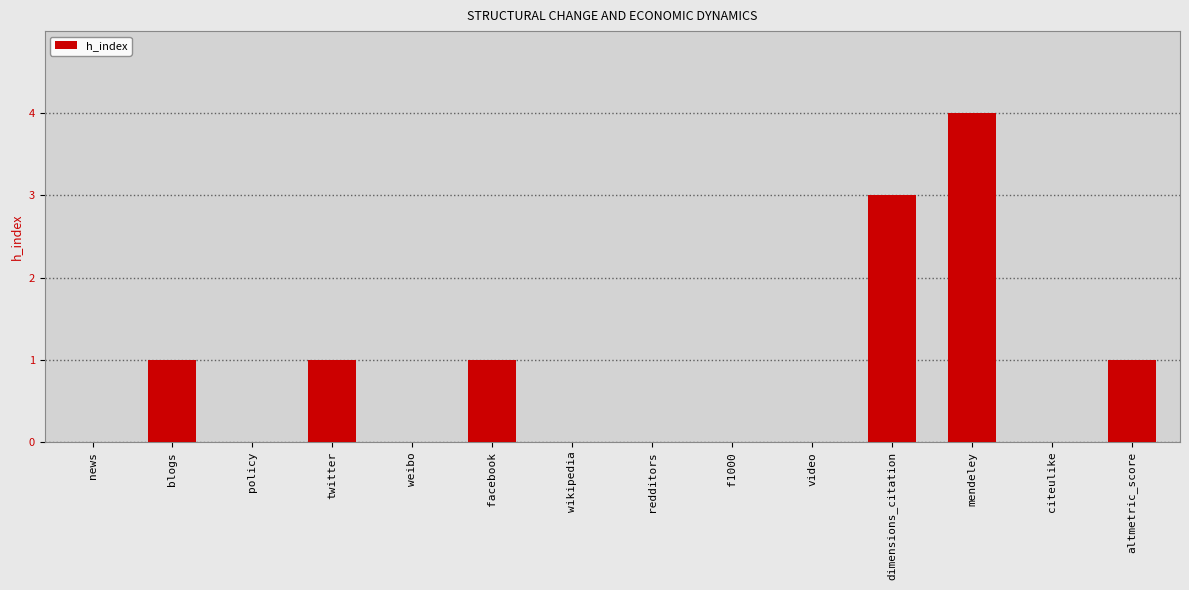

What is the sum of all values?

11